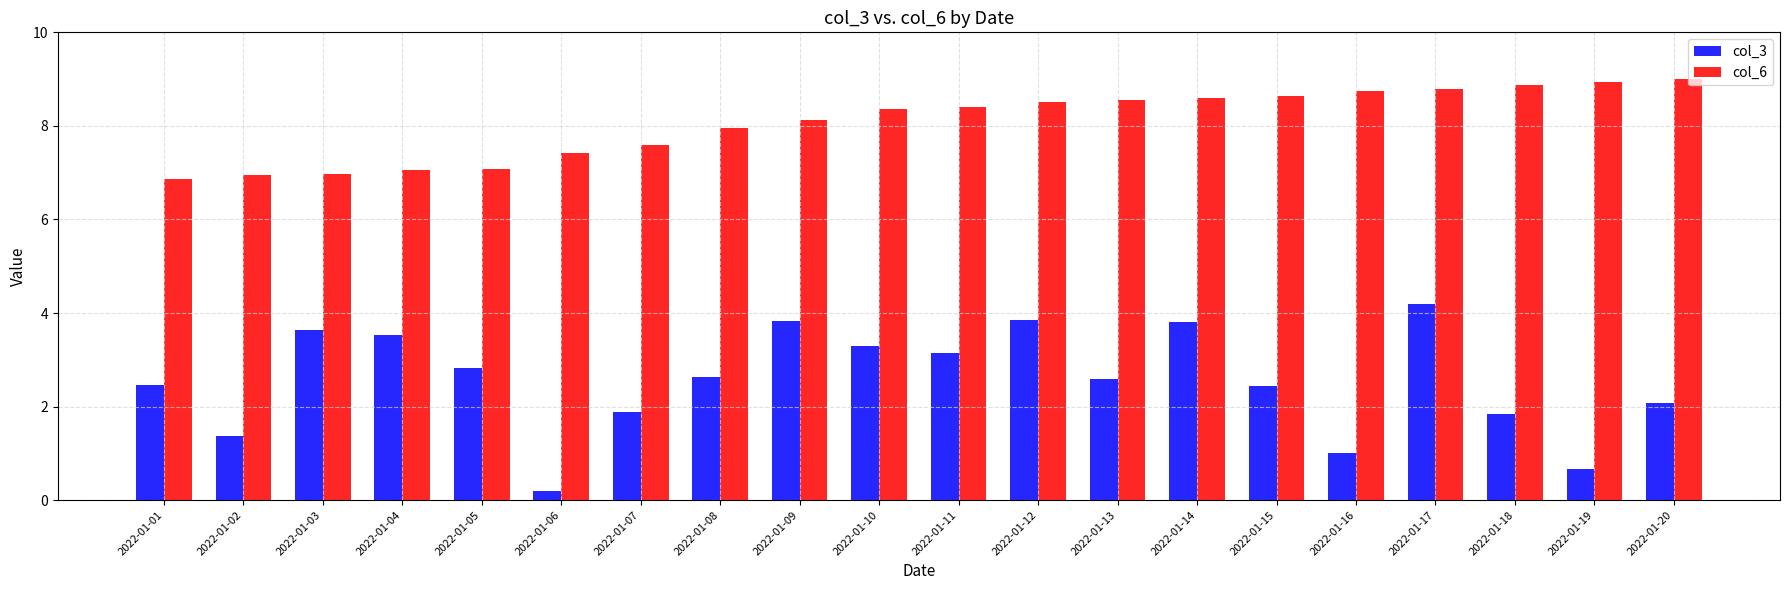

What is the sum of the col_6 values at 2022-01-14 and 2022-01-12?

17.1